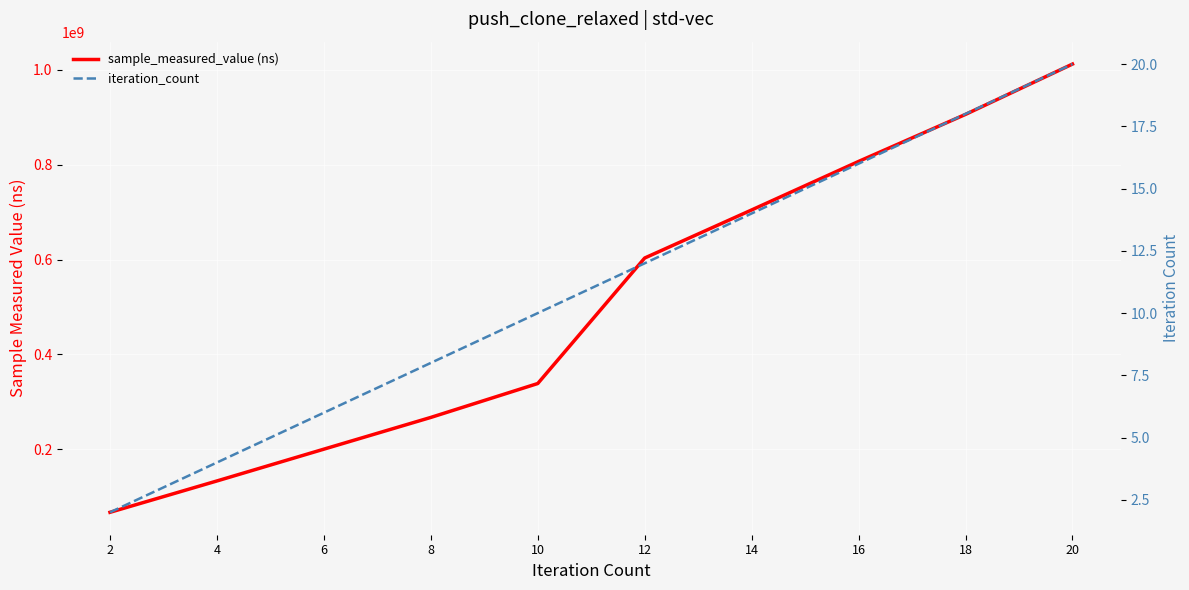

Which series changed the most between 8 and 16?

sample_measured_value (ns)